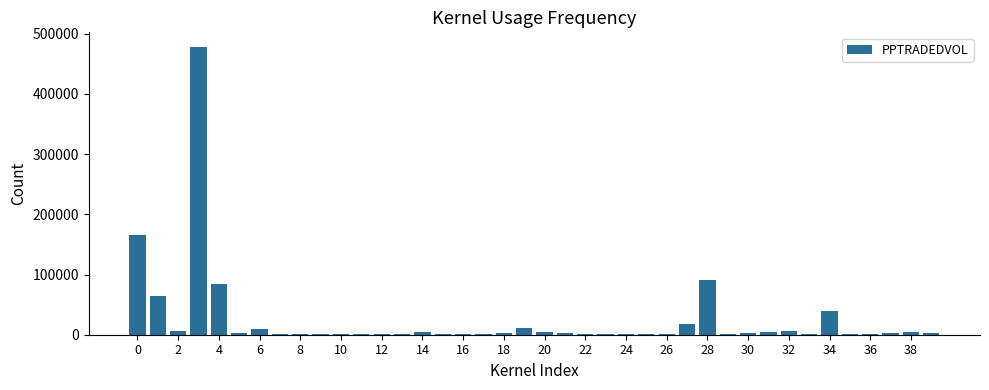

Are the bars horizontal?

No